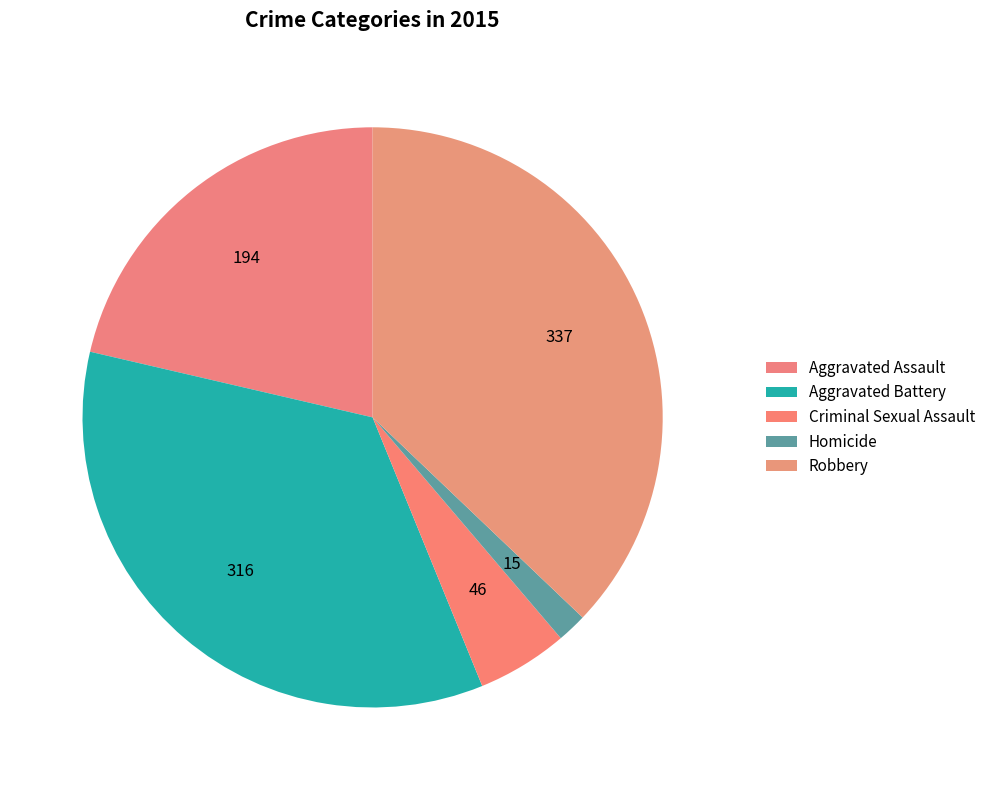

How many segments does this pie chart have?

5